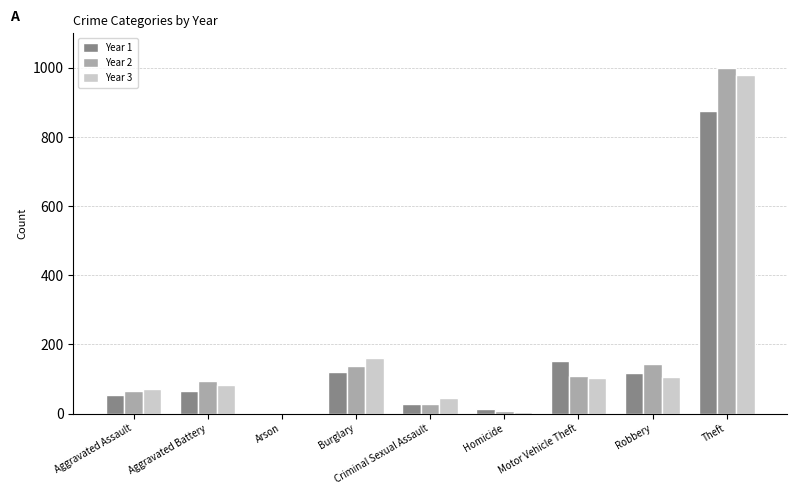

What is the greatest value displayed?

999